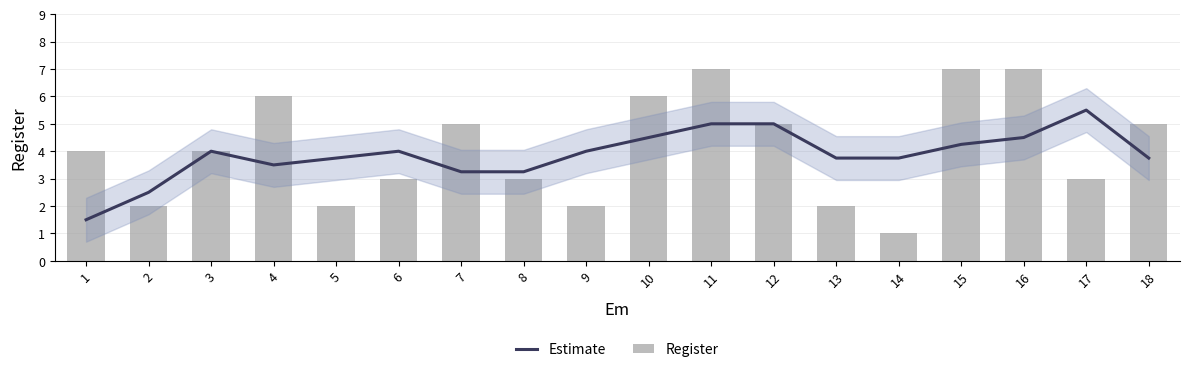

What is the difference between the Register values at 12 and 14?

4.0